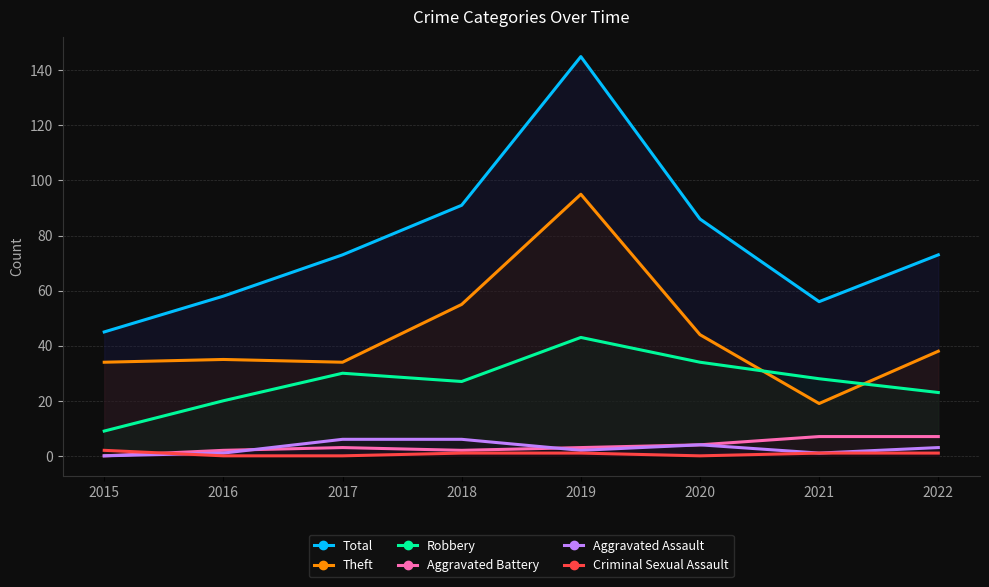

Which series has the largest range (max minus min)?

Total